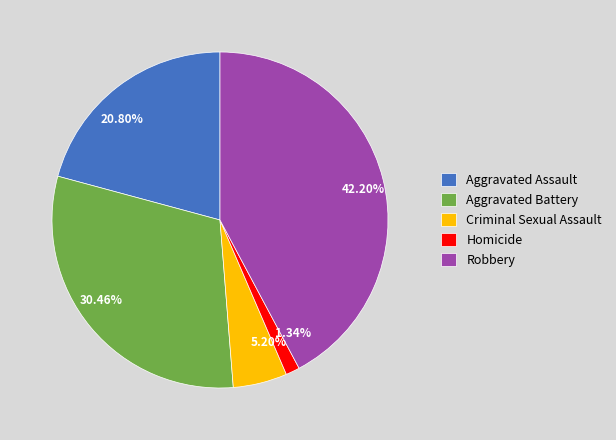

Rank the categories by value from highest to lowest.

Robbery, Aggravated Battery, Aggravated Assault, Criminal Sexual Assault, Homicide